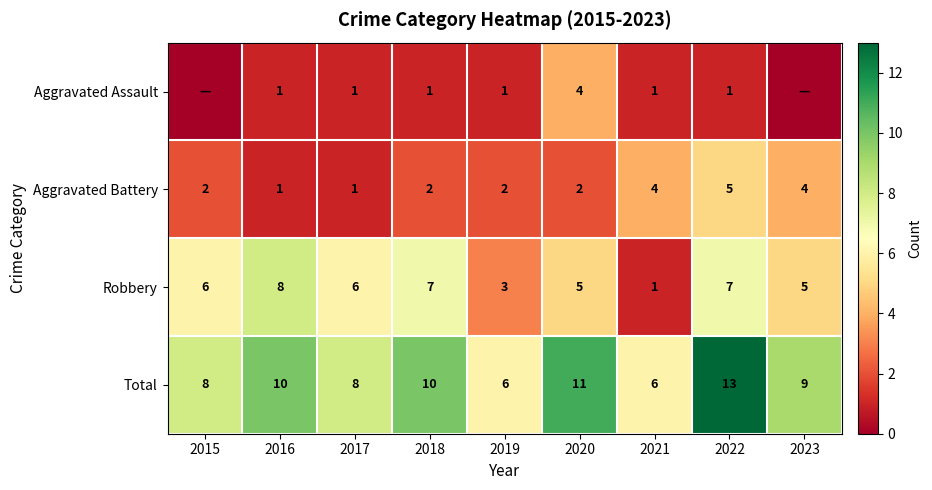

What is the difference between the maximum and minimum values in the Total series?

7